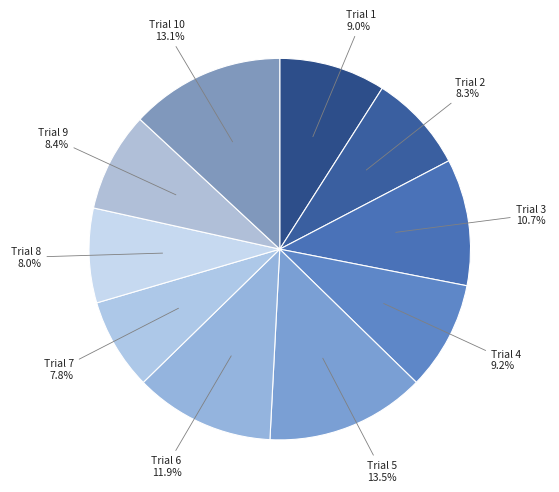

Count the number of slices in the pie.

10